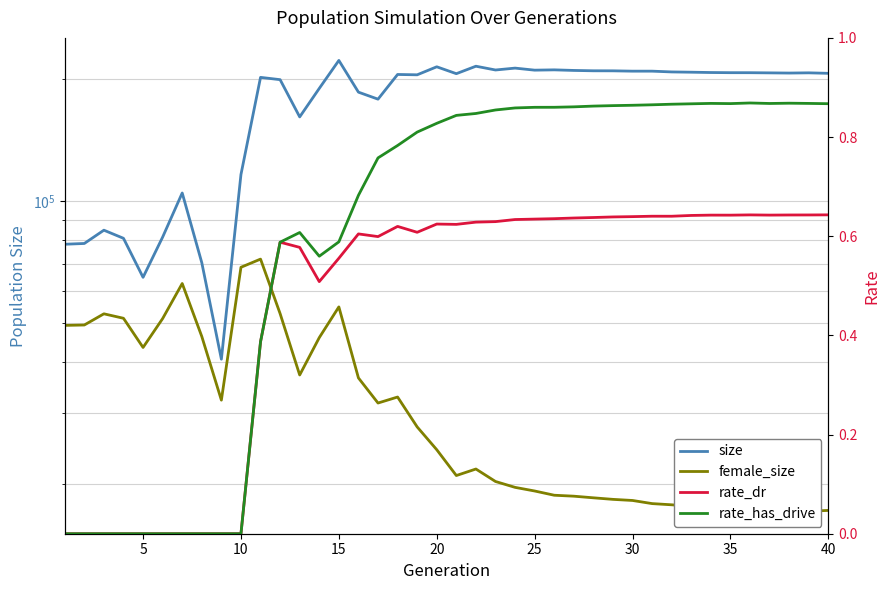

Count the rate_dr values in the range 0 to 1.

40